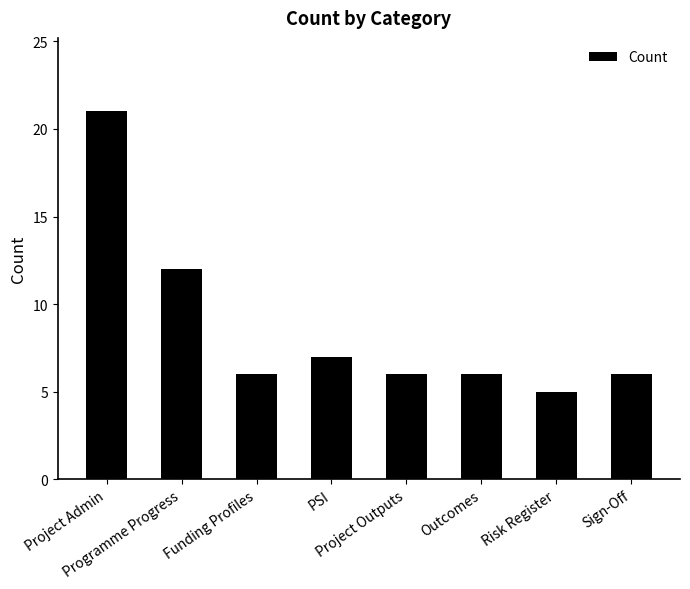

What is the value of the 2nd bar from the left?

12